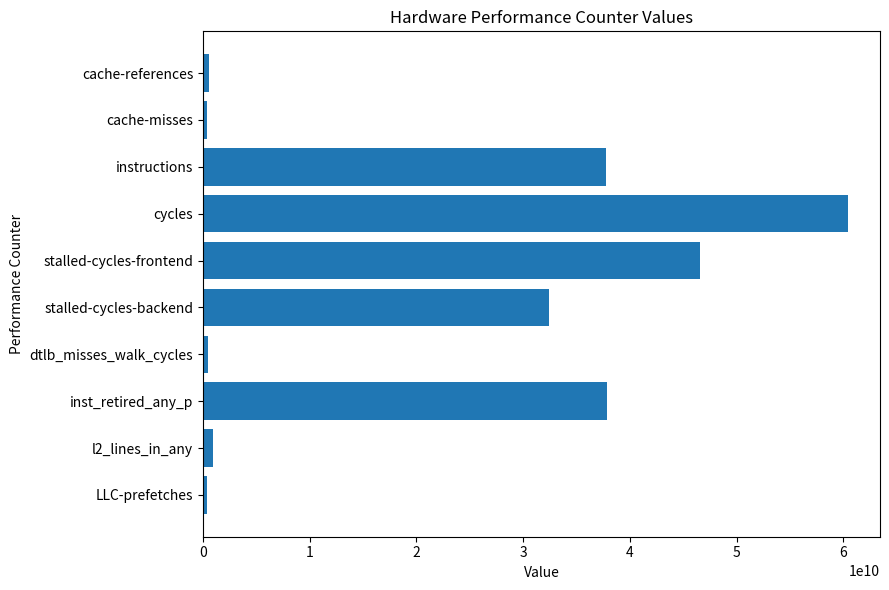

The chart shows a value of 46597772170 at stalled-cycles-frontend. True or false?

True